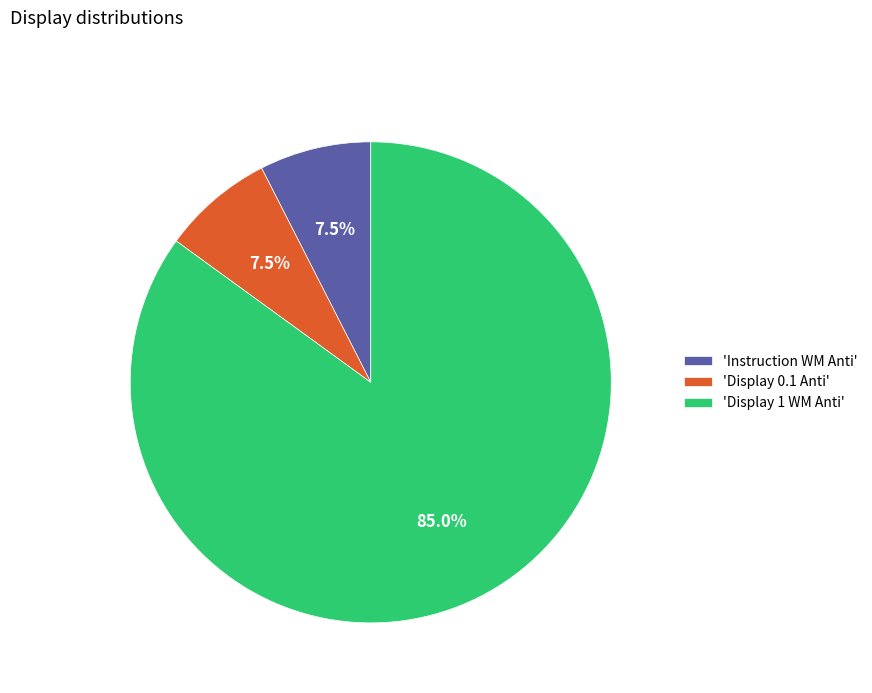

Does any single category account for the majority?

Yes